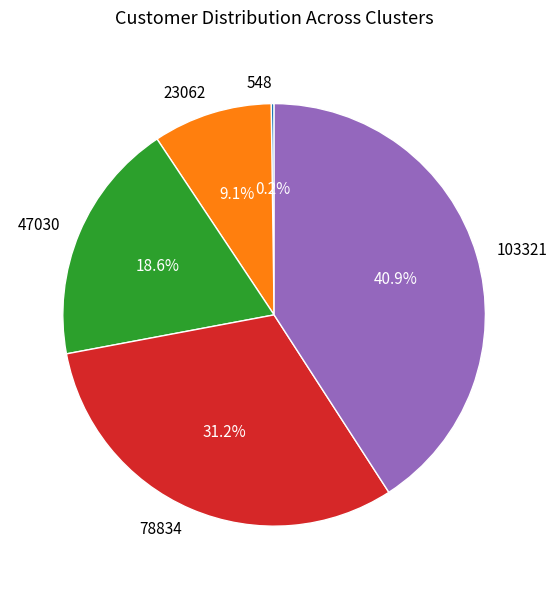

Is 47030 the majority of the pie?

No